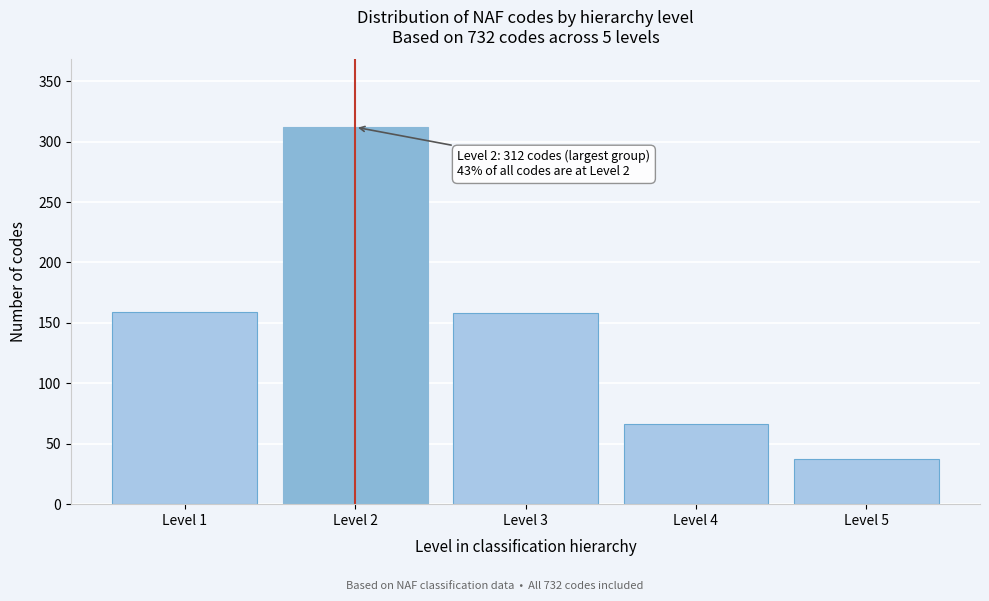

What is the smallest value displayed?

37